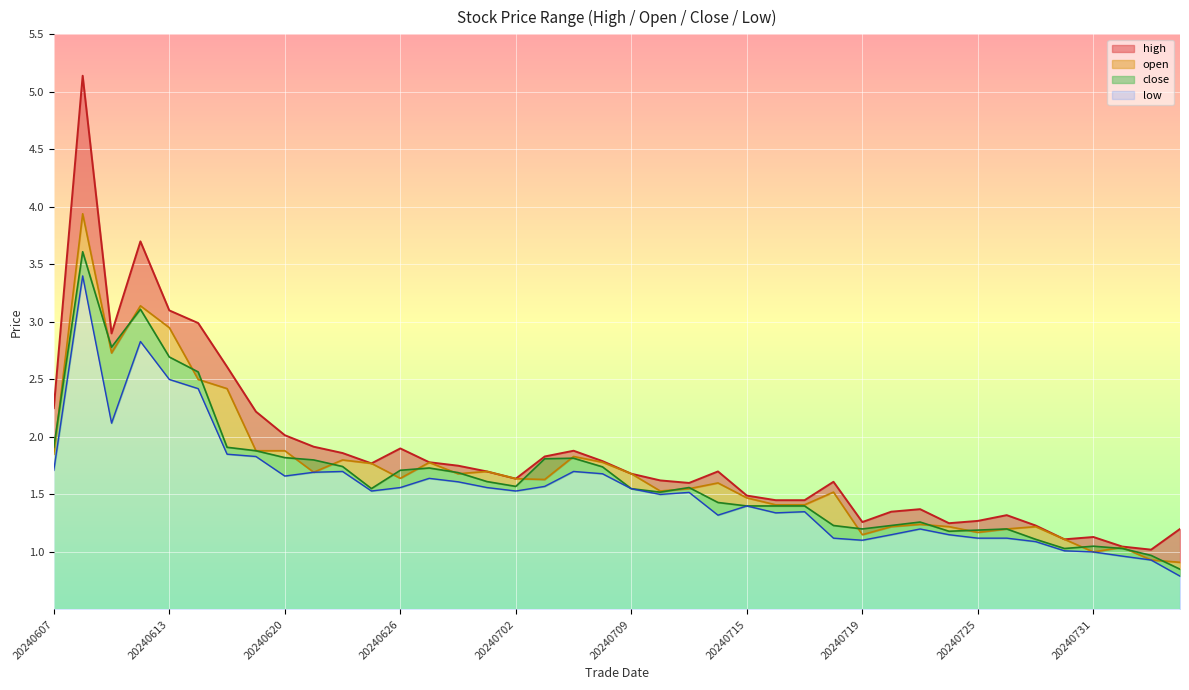

Rank the series at 20240708 from highest to lowest value.

high, open, close, low